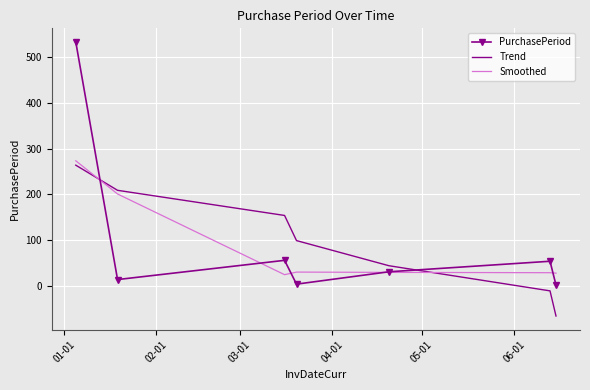

True or false: Smoothed and Trend intersect in this chart.

True